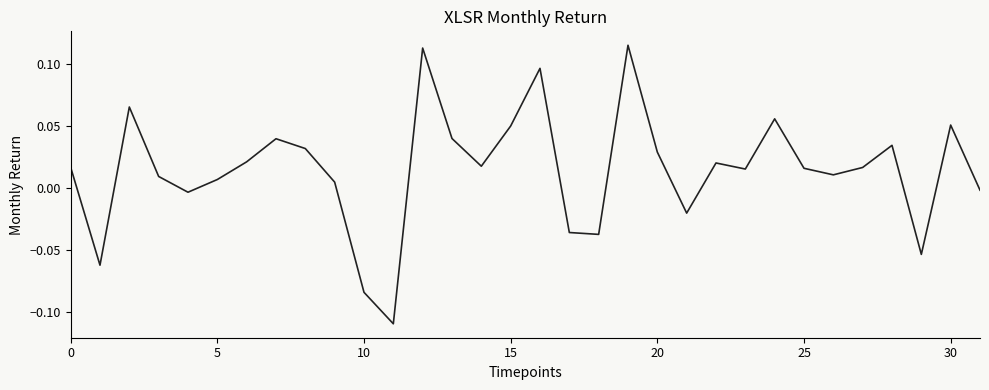

How many values are below zero?

9